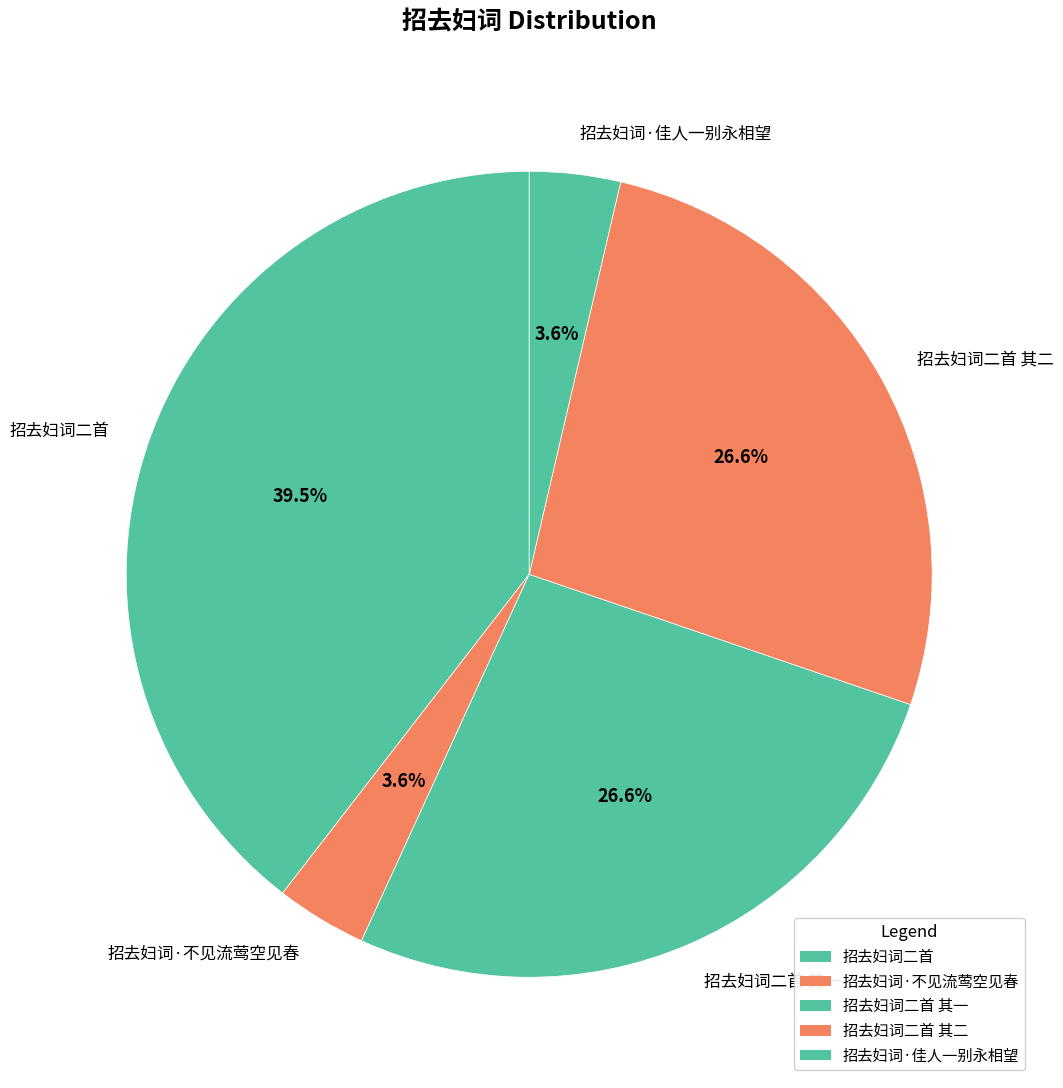

To the nearest percent, what portion does 招去妇词二首 其一 represent?

27%